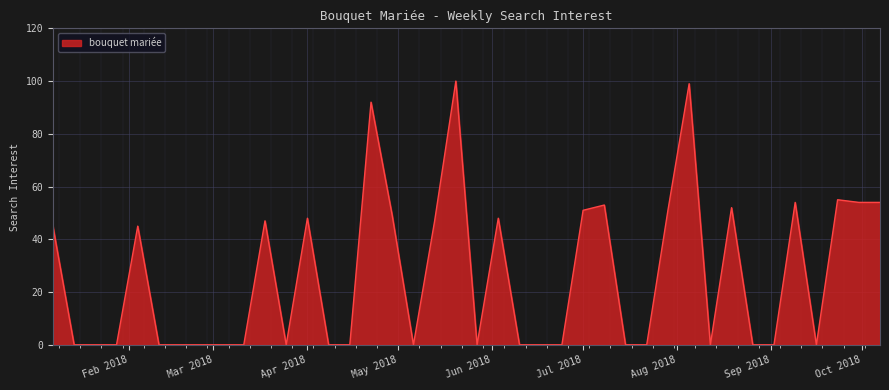

What is the maximum value shown in the chart?

100